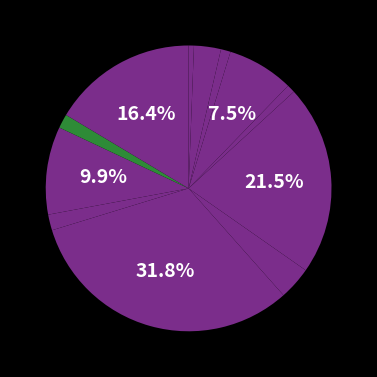

Which category has the biggest portion of the pie?

200g